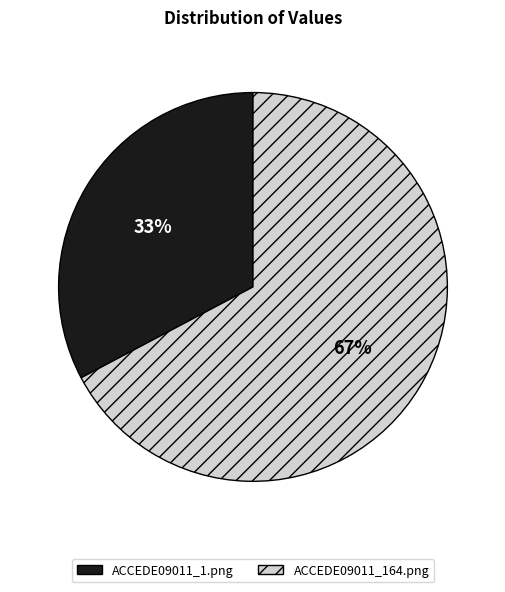

Do ACCEDE09011_164.png and ACCEDE09011_1.png together represent more than half of the pie?

Yes